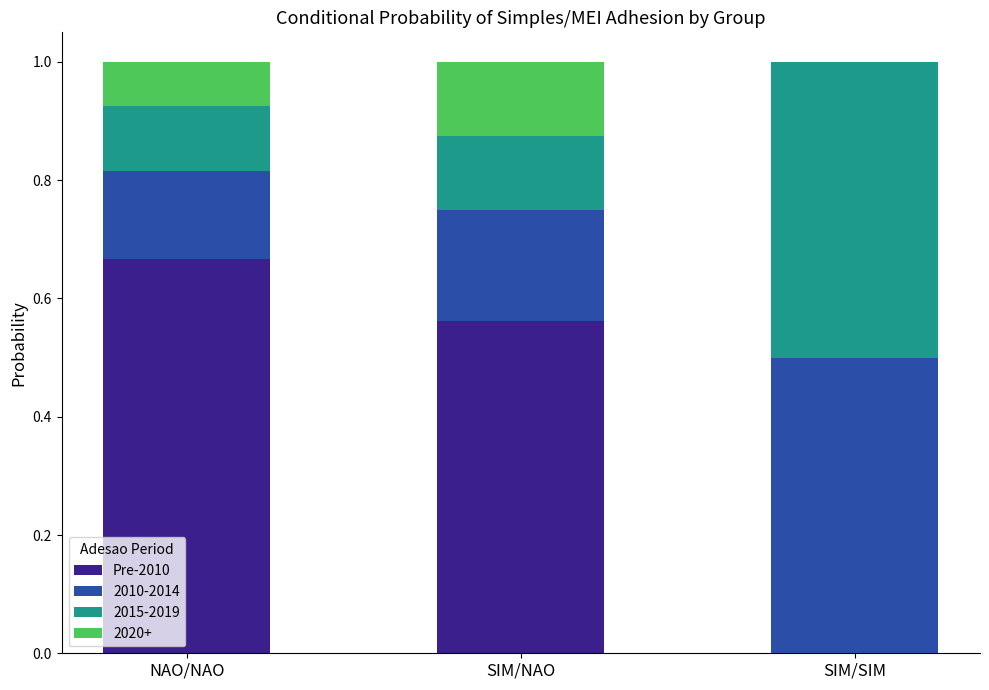

The value of Pre-2010 at NAO/NAO is 0.4. True or false?

False